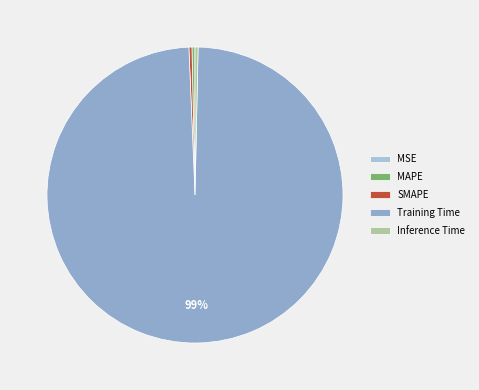

How many segments does this pie chart have?

5